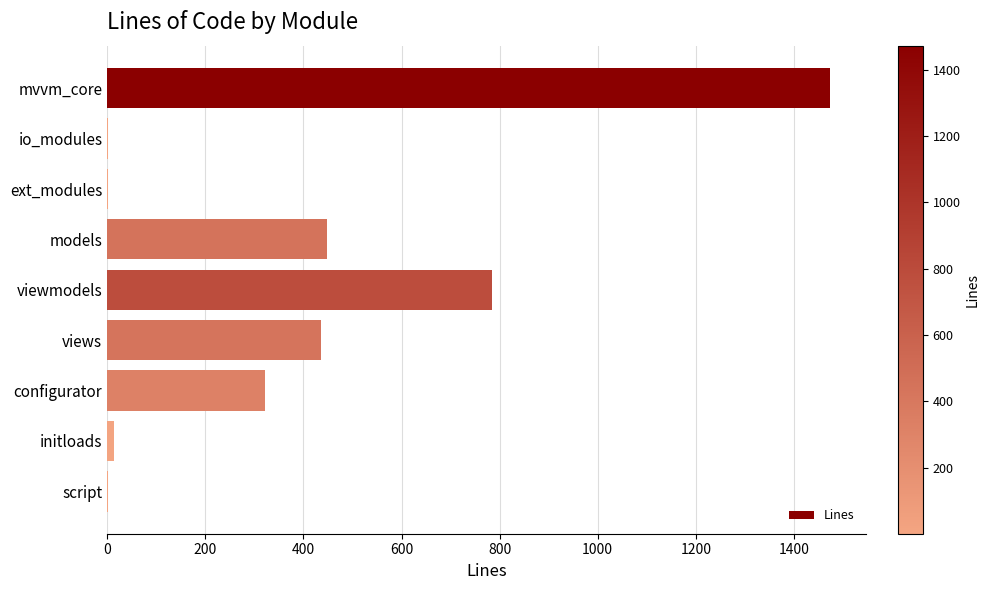

What is the sum of all values?

3479